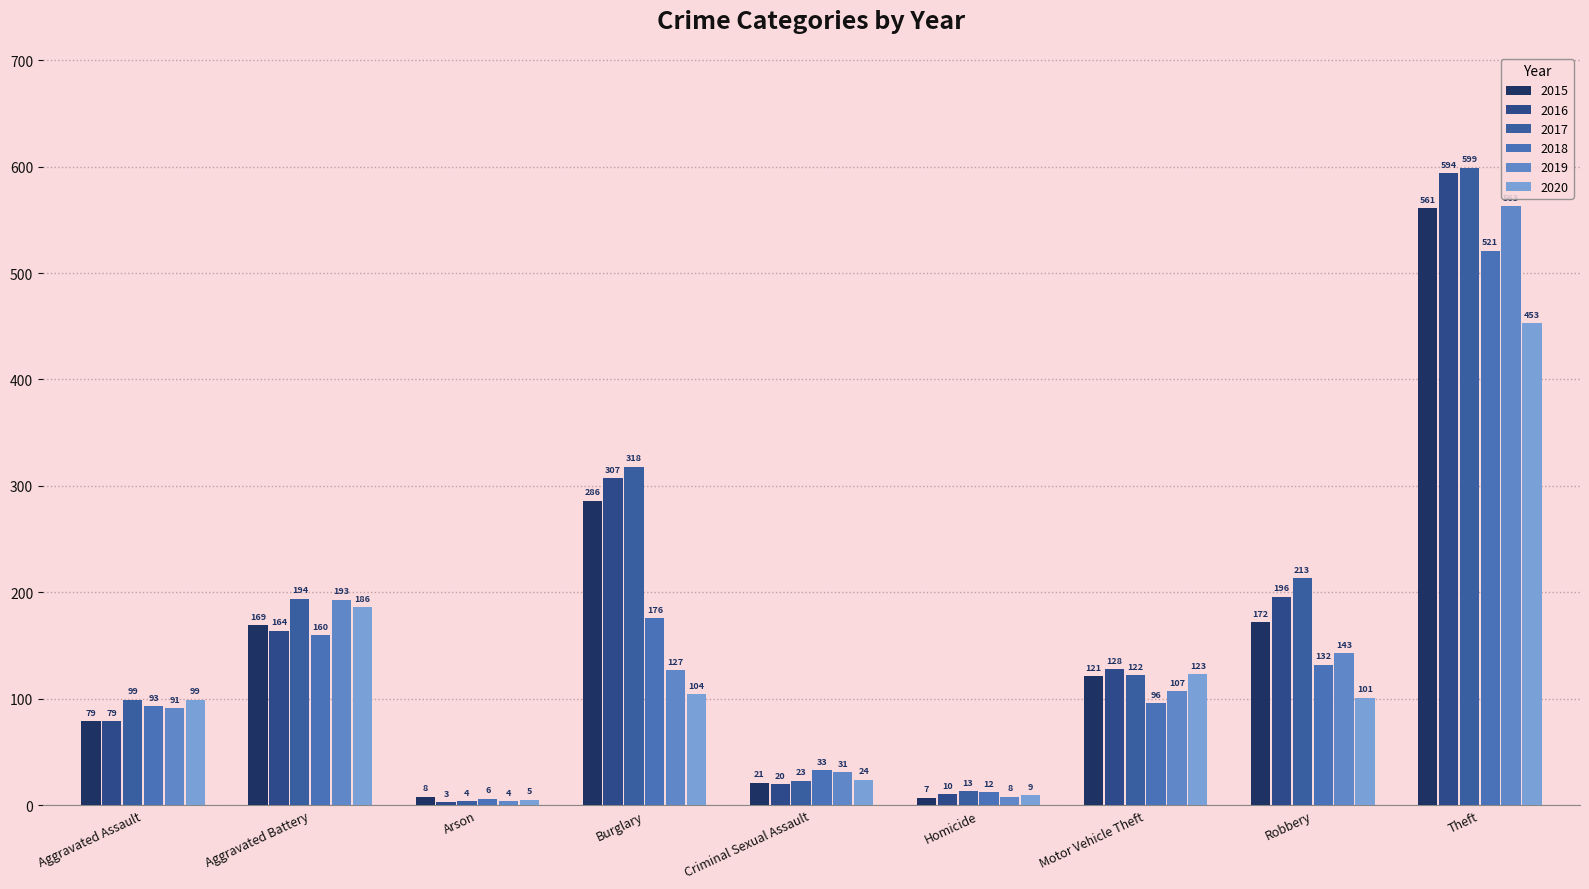

How many series are shown in this chart?

6